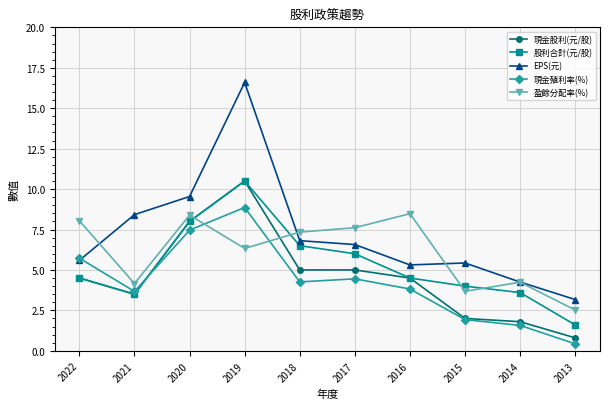

What value does the 現金殖利率(%) series have at 2014?

1.6